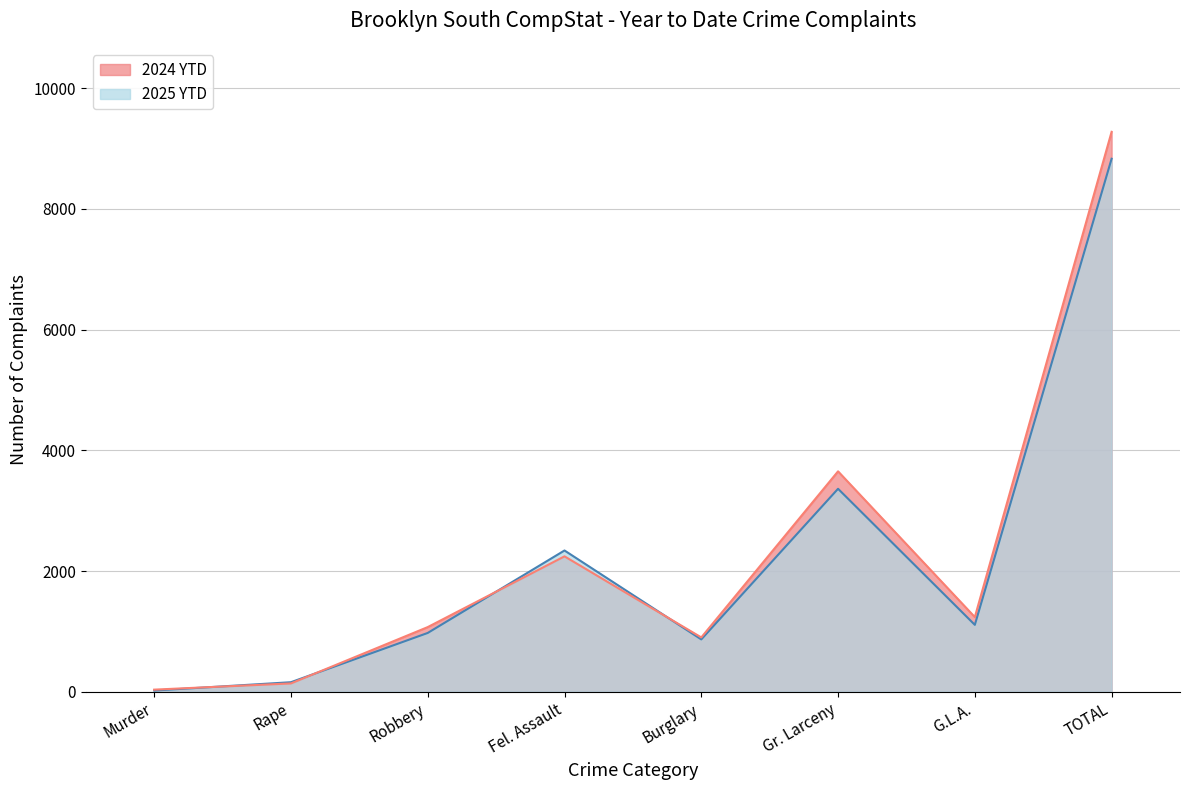

Rank the categories by 2025 YTD value from lowest to highest.

Murder, Rape, Burglary, Robbery, G.L.A., Fel. Assault, Gr. Larceny, TOTAL